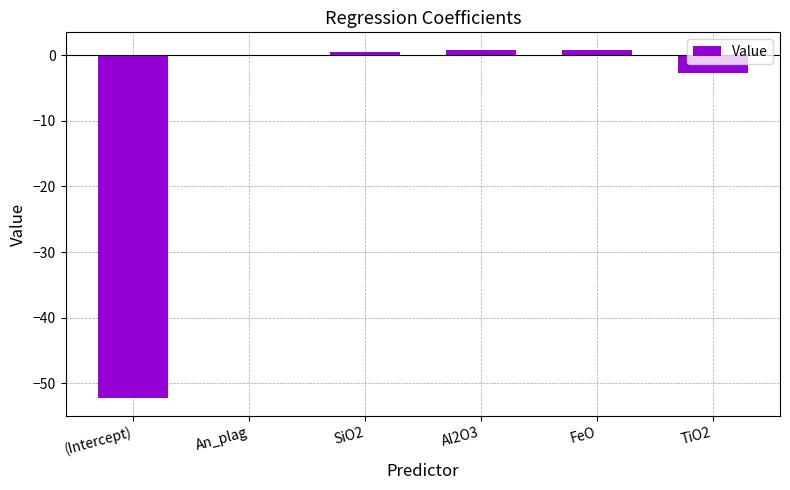

Is it true that the value at (Intercept) is -52.3?

True